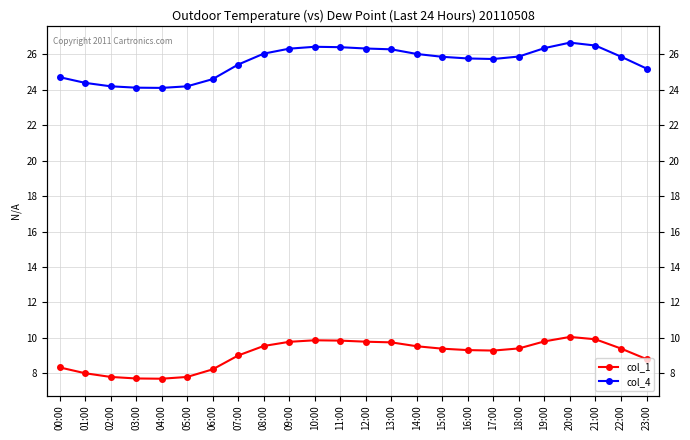

Which series has the largest total across all categories?

col_4